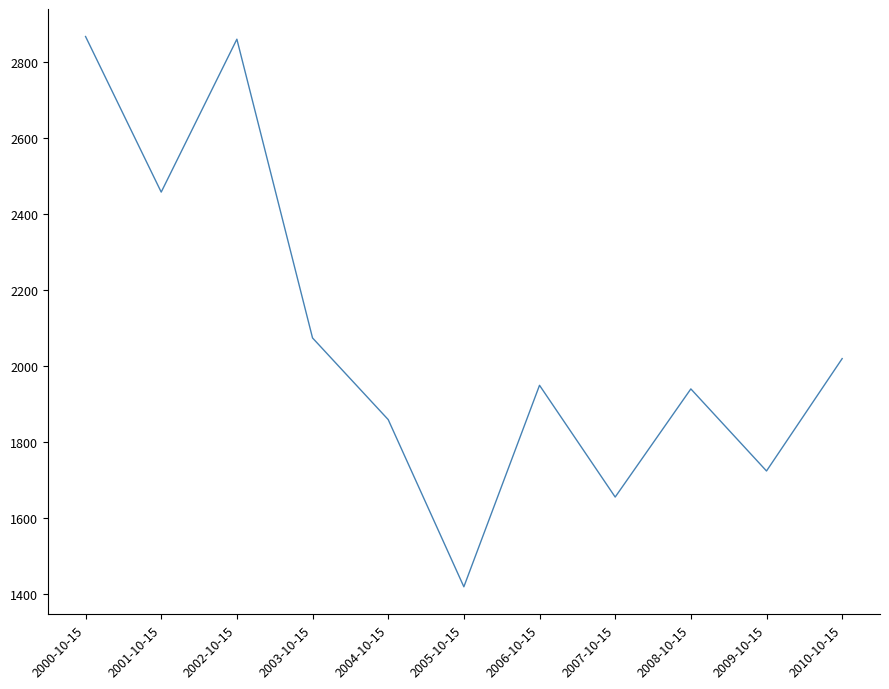

How many values are below 1948?

5